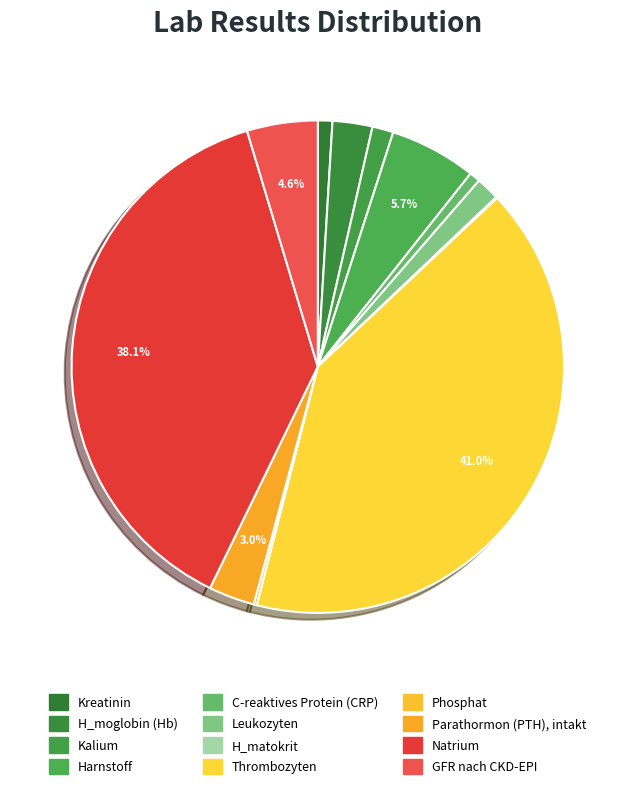

To the nearest percent, what is the average slice percentage?

8%